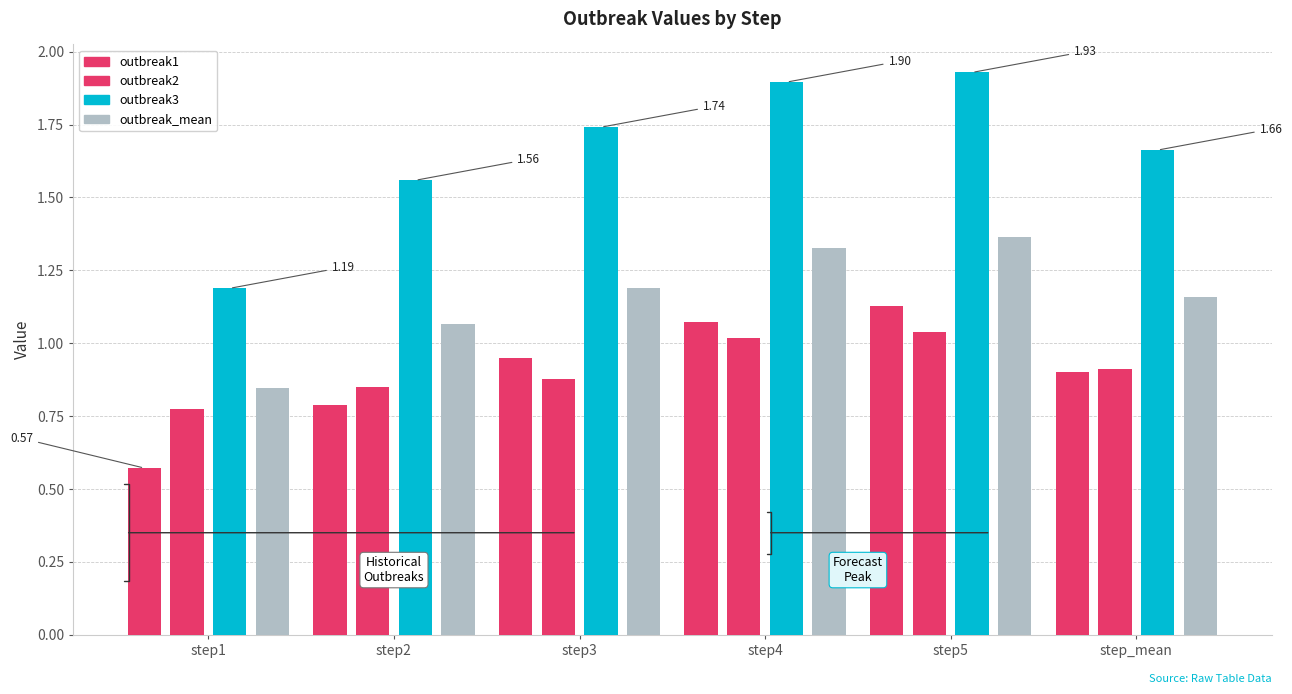

Reading left to right, list all the values displayed in this chart.

outbreak1: 0.6	0.8	0.9	1.1	1.1	0.9
outbreak2: 0.8	0.8	0.9	1.0	1.0	0.9
outbreak3: 1.2	1.6	1.7	1.9	1.9	1.7
outbreak_mean: 0.8	1.1	1.2	1.3	1.4	1.2